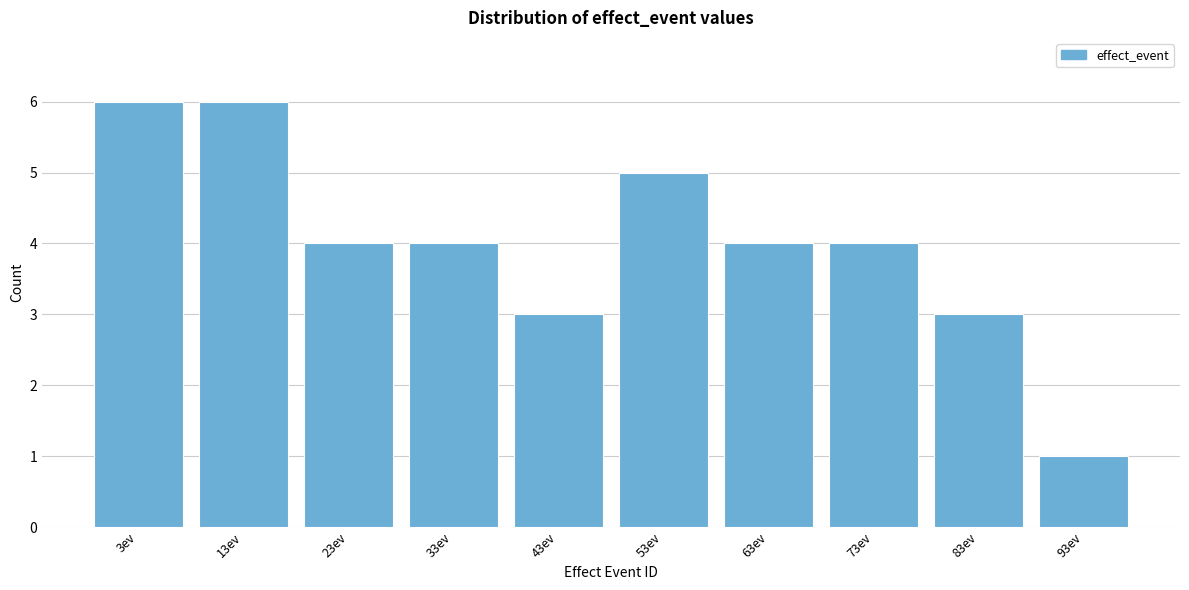

Reading left to right, extract all data points from this chart.

3ev=6	13ev=6	23ev=4	33ev=4	43ev=3	53ev=5	63ev=4	73ev=4	83ev=3	93ev=1